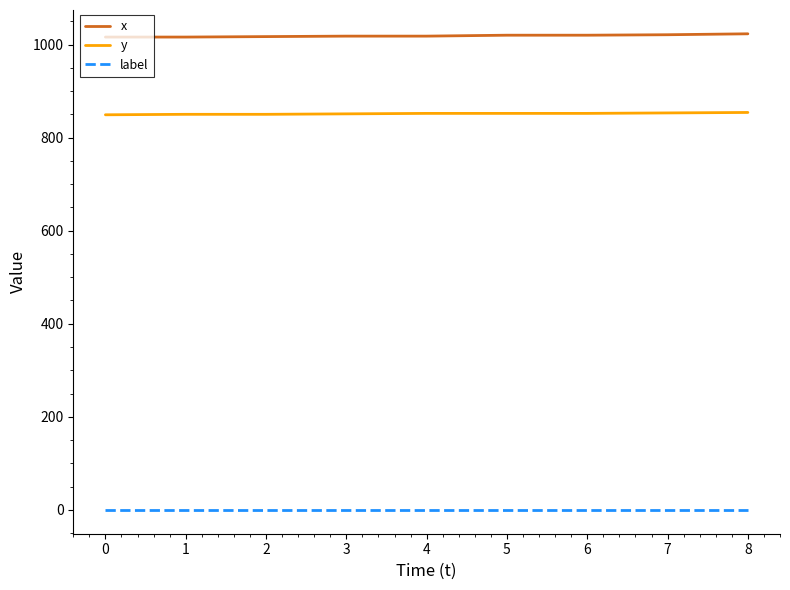

What are all the series names shown in the legend?

x, y, label